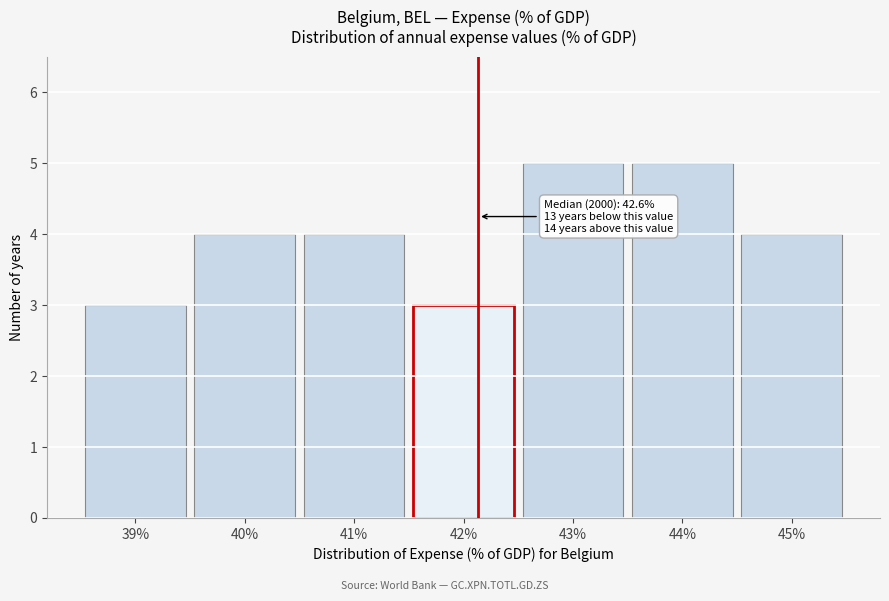

Reading left to right, extract all data points from this chart.

39%=3	40%=4	41%=4	42%=3	43%=5	44%=5	45%=4